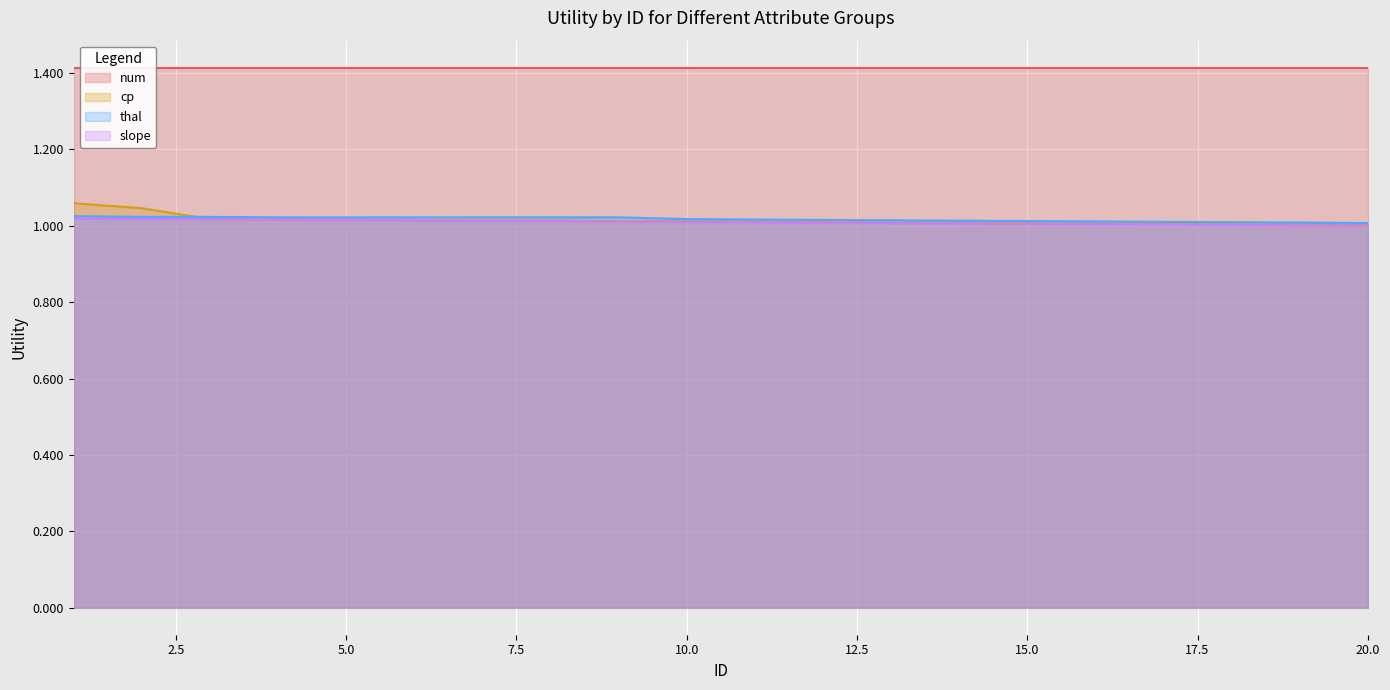

What is the value of the cp point at the 2nd from the left?

1.0